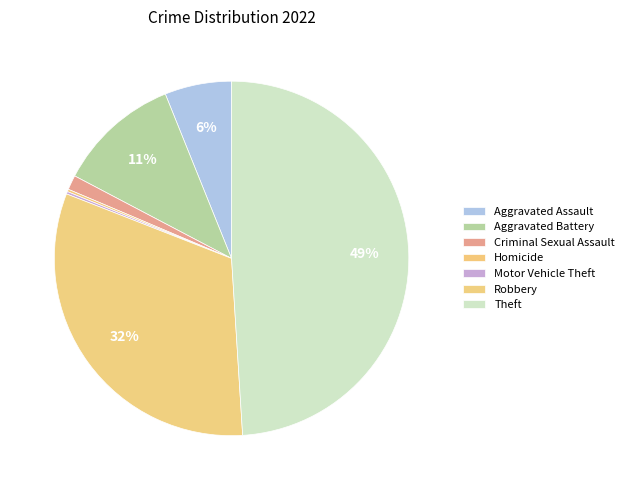

Is it true that Motor Vehicle Theft is 0% of the pie?

True